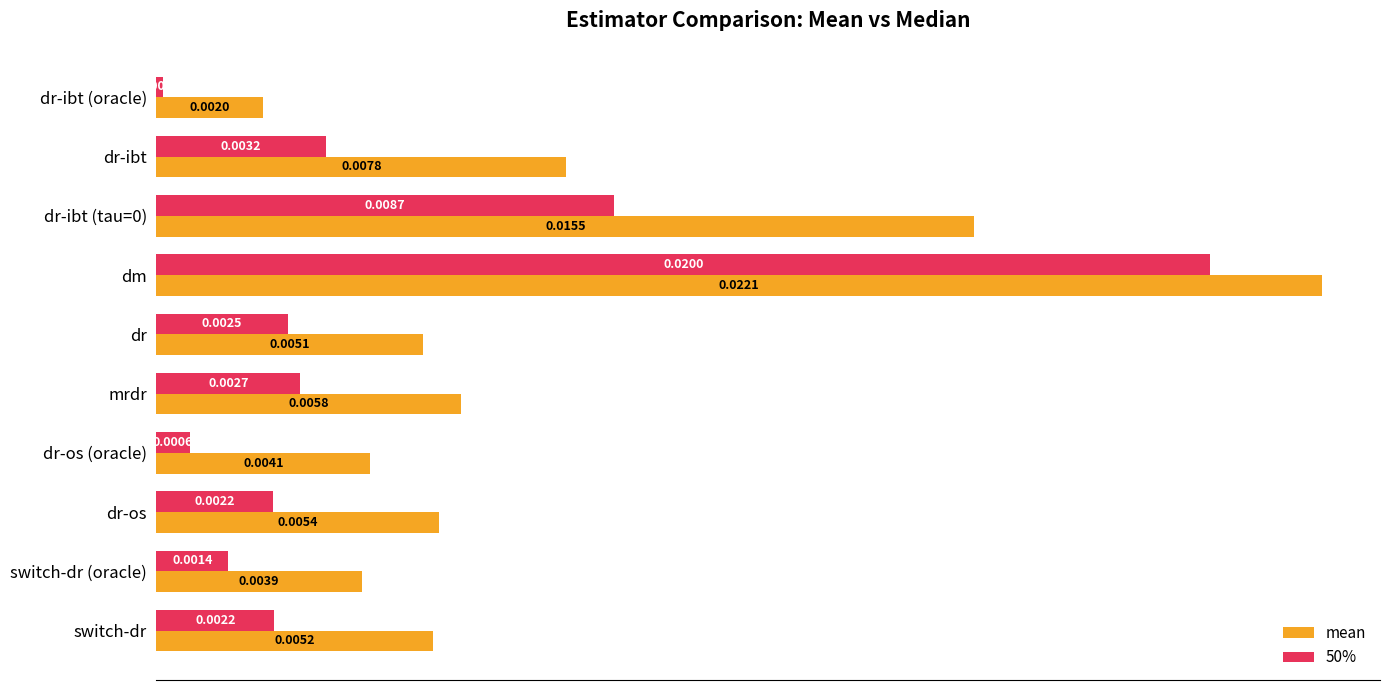

How many distinct data groups are displayed?

2